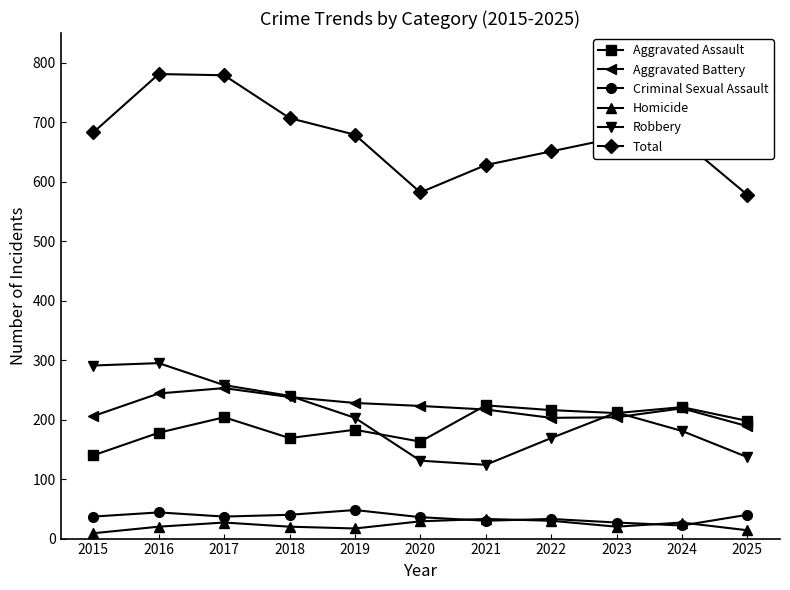

Is the value of Aggravated Assault at 2018 greater than the value of Criminal Sexual Assault at 2021?

Yes